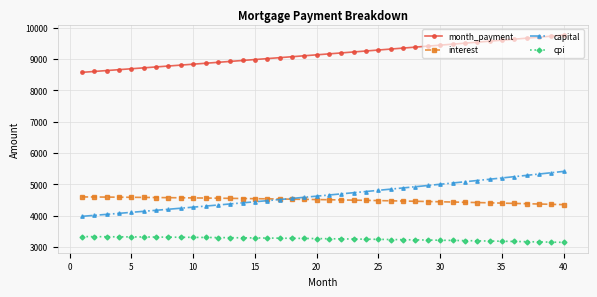

True or false: cpi and capital cross at least once.

False